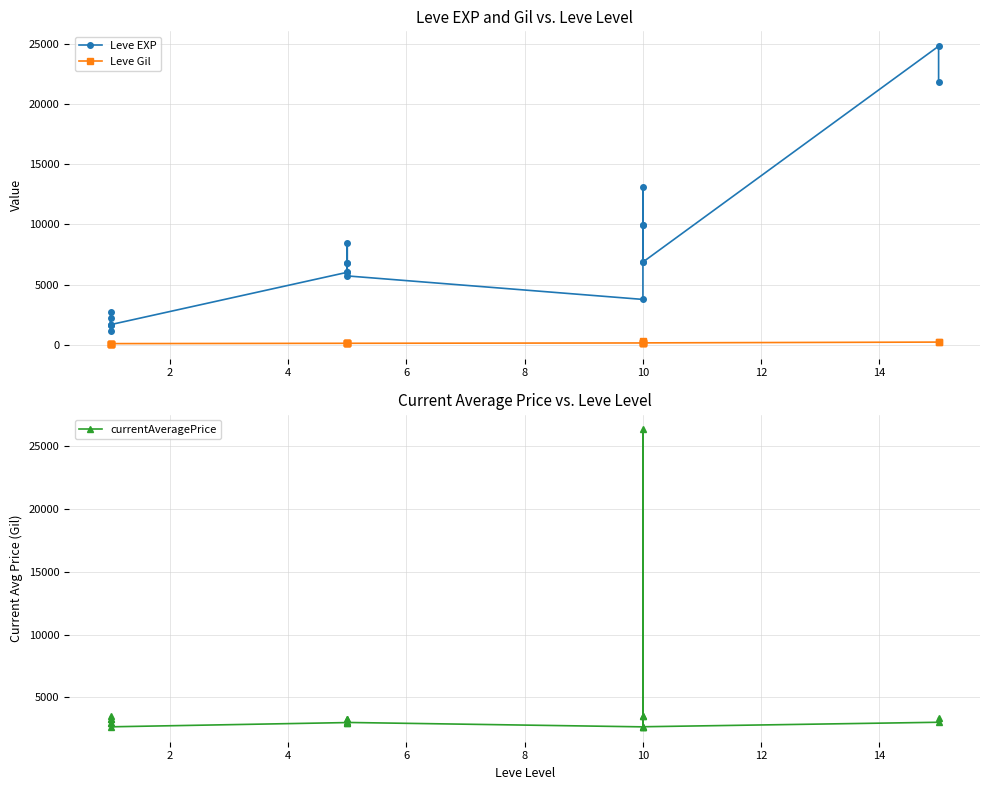

Between 6 and 17, which series saw the biggest shift?

Leve EXP